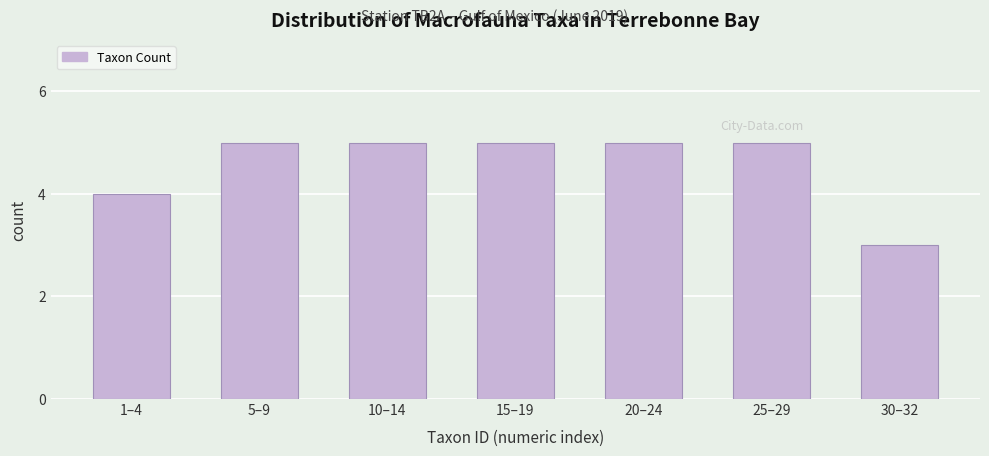

Reading left to right, extract all data points from this chart.

4	5	5	5	5	5	3